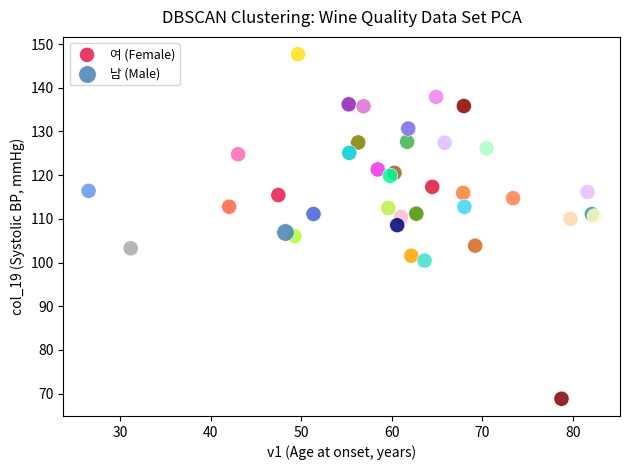

What are all the series names shown in the legend?

여 (Female), 남 (Male)